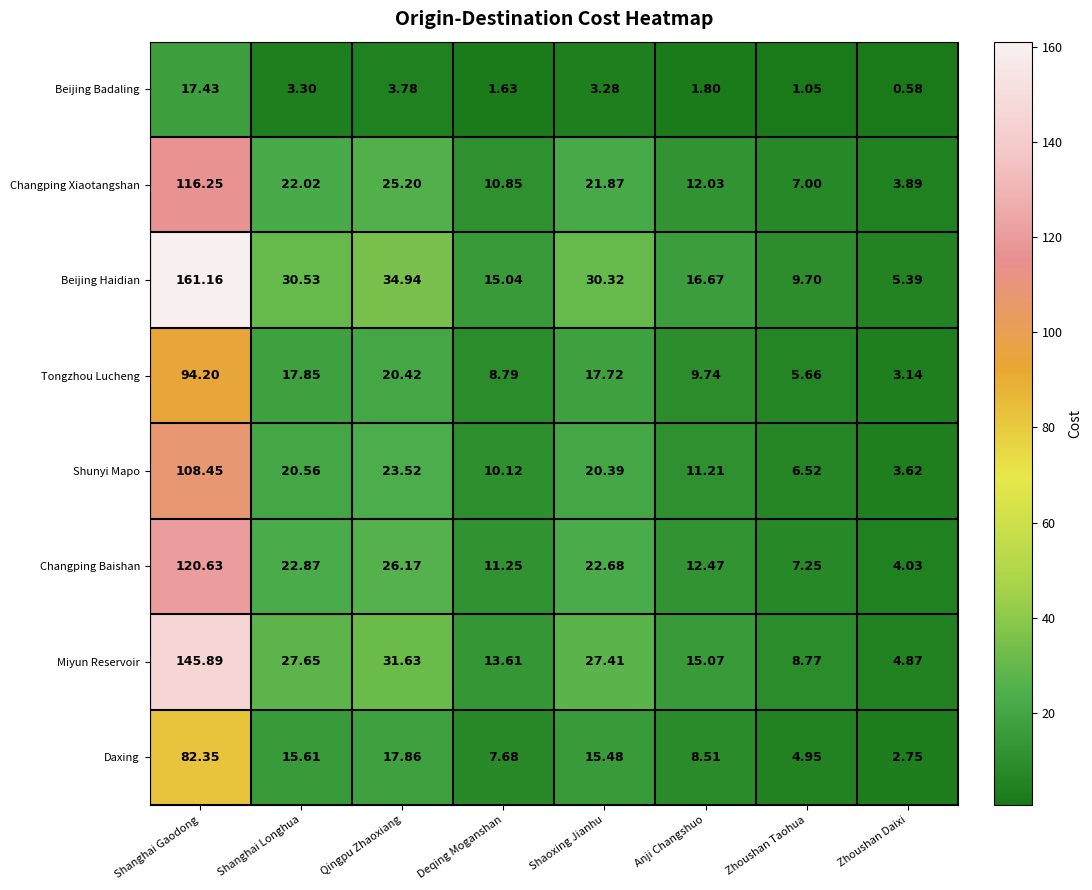

Where does the Tongzhou Lucheng series first go above 17?

Shanghai Gaodong